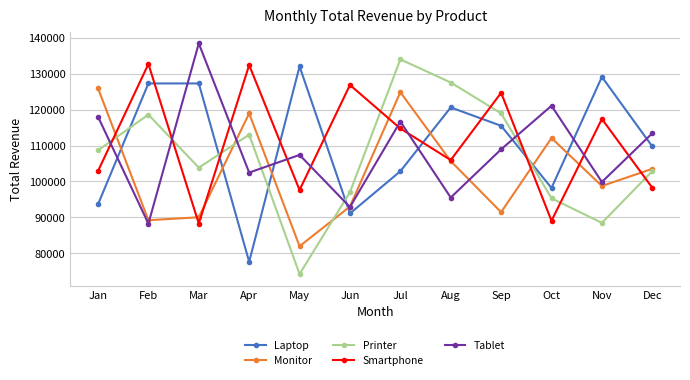

After their last crossing, which series has the higher values: Laptop or Smartphone?

Laptop